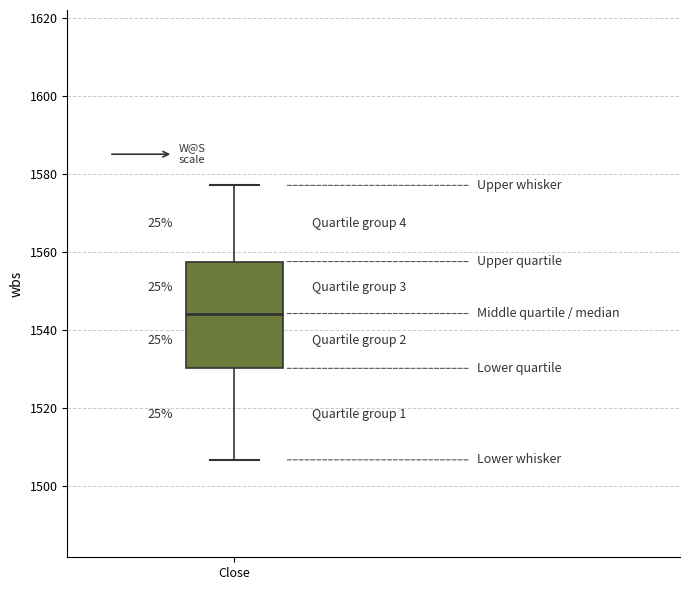

Where does the median line of the box for Close sit on the y-axis? The values are not printed on the chart, so give them approximately, as read against the axis.

1544